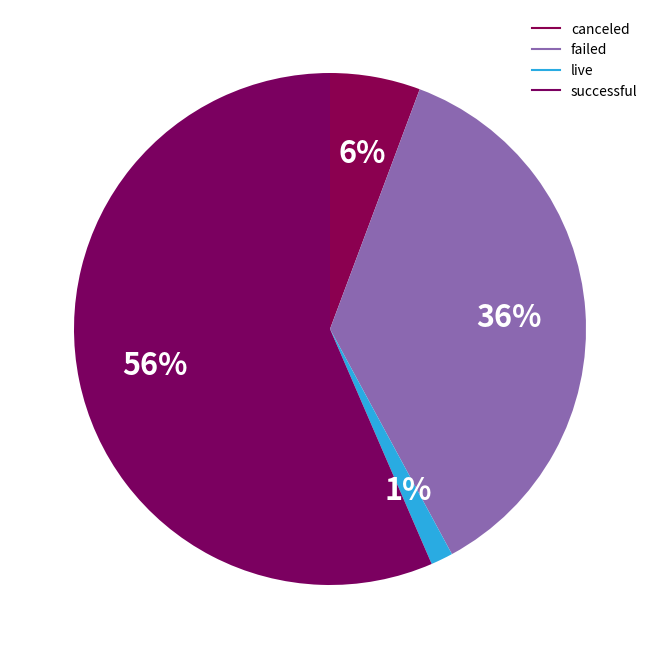

How many segments does this pie chart have?

4